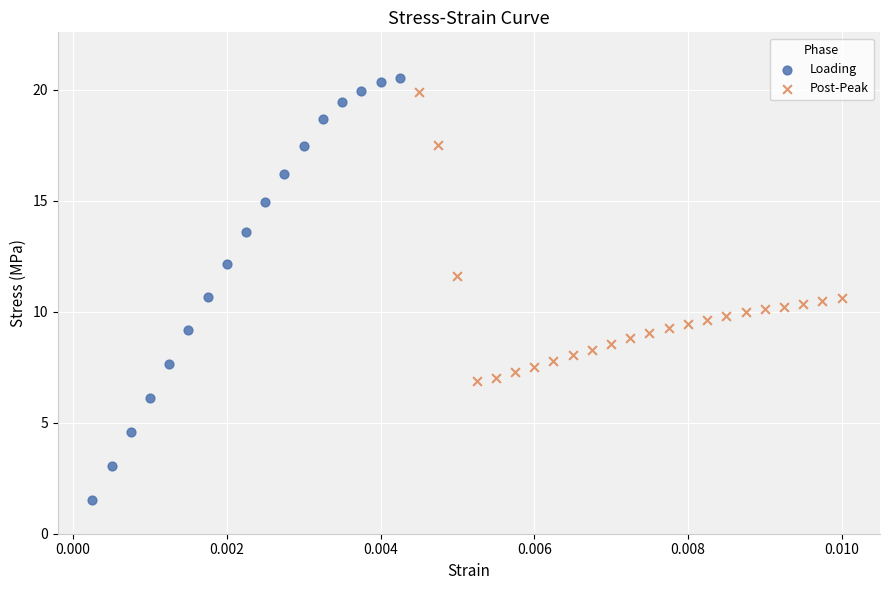

What are all the series names shown in the legend?

Loading, Post-Peak